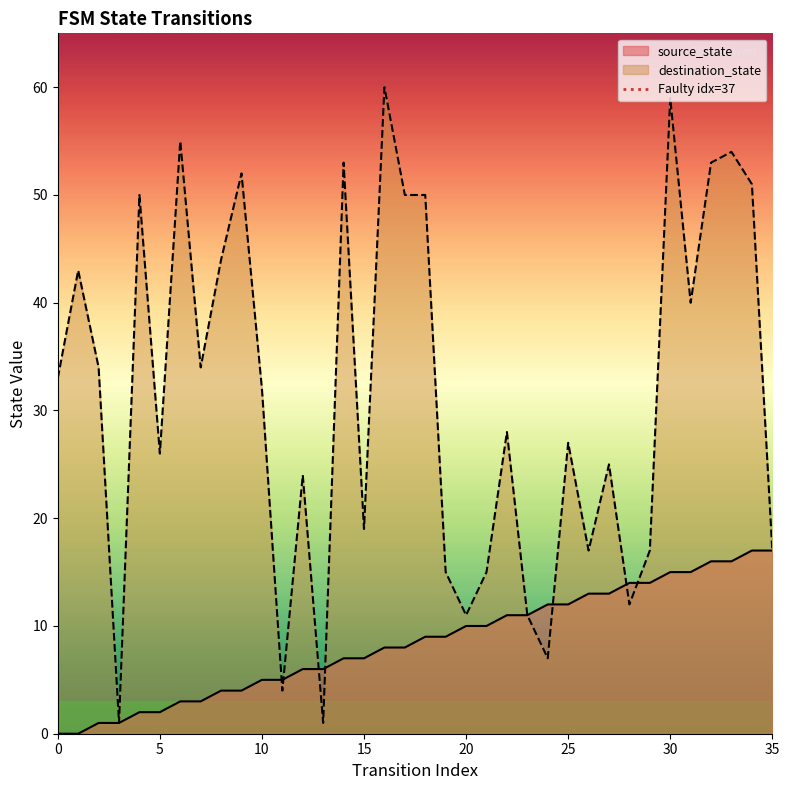

Does the chart have visible grid lines?

No